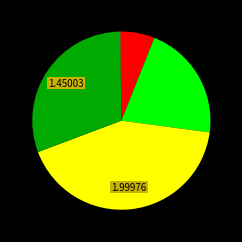

Does any single category account for the majority?

No